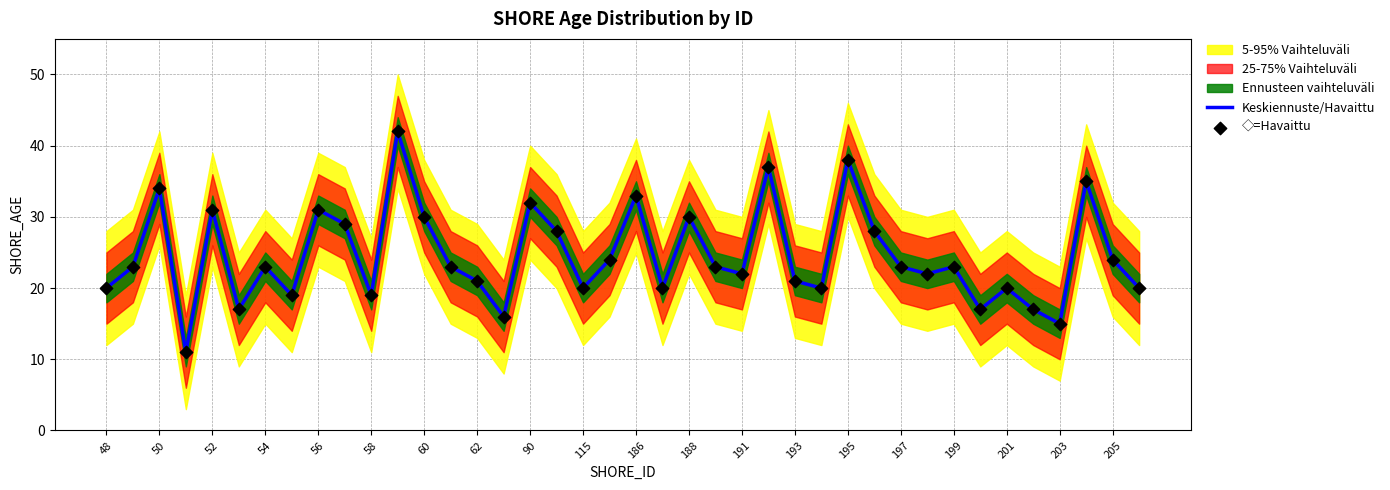

Is it true that Keskiennuste/Havaittu equals 21 at 186?

False